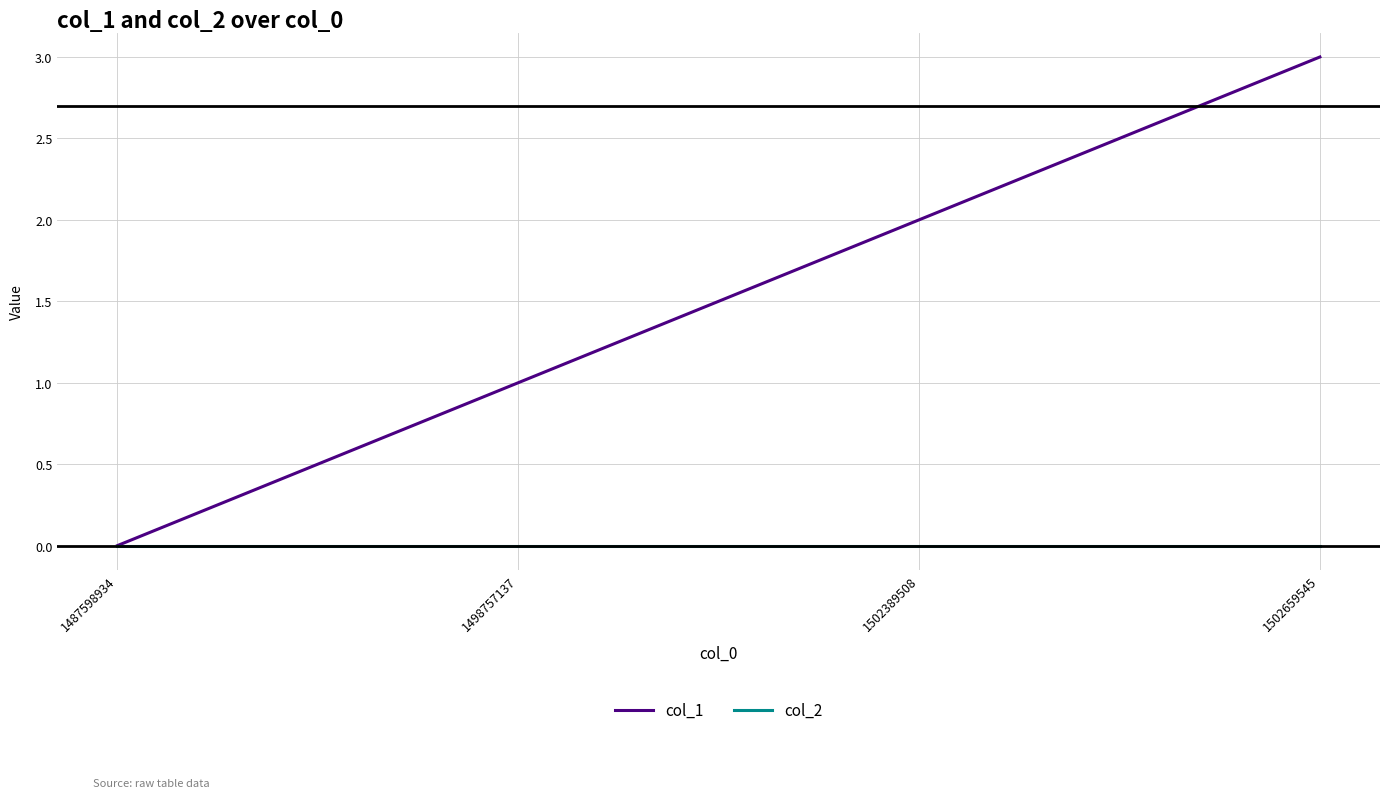

What is the total value across all series at 1502389508?

2